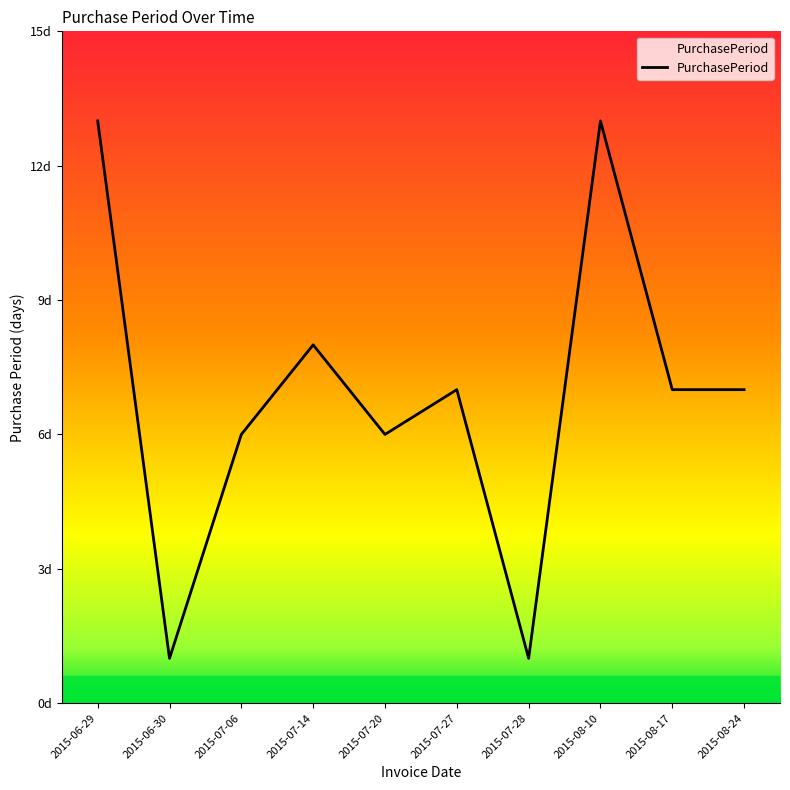

Does the chart have visible grid lines?

No